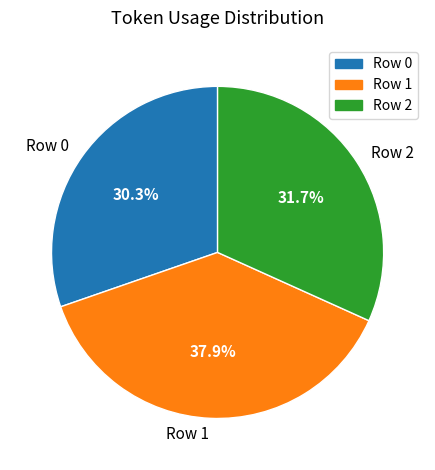

To the nearest percent, what percentage of the pie is Row 0?

30%